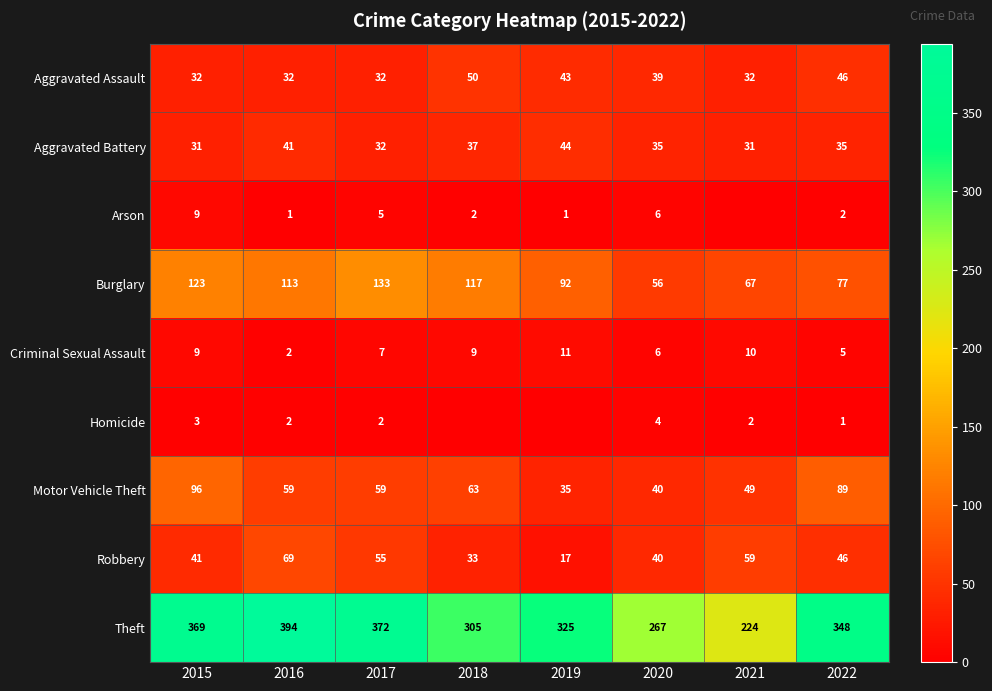

Read the Aggravated Battery value at 2016, to the nearest 5.

40